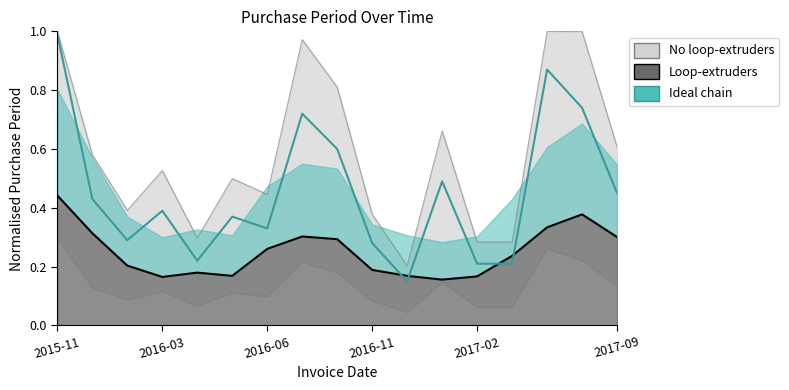

Where is the first local minimum?

2016-01-28